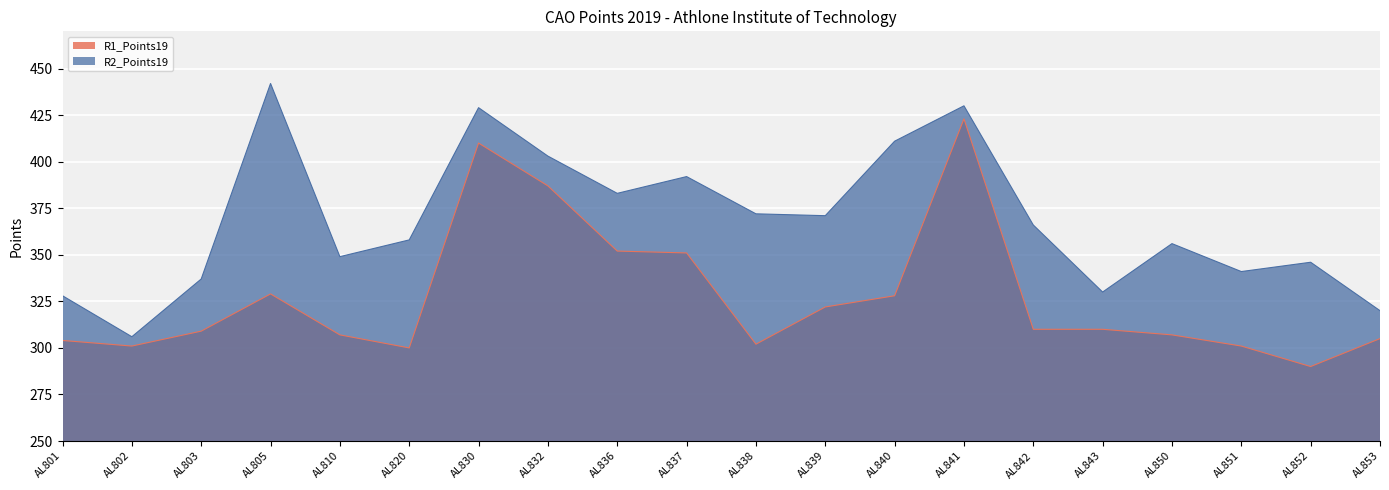

At which label is R1_Points19 closest to 356?

AL836